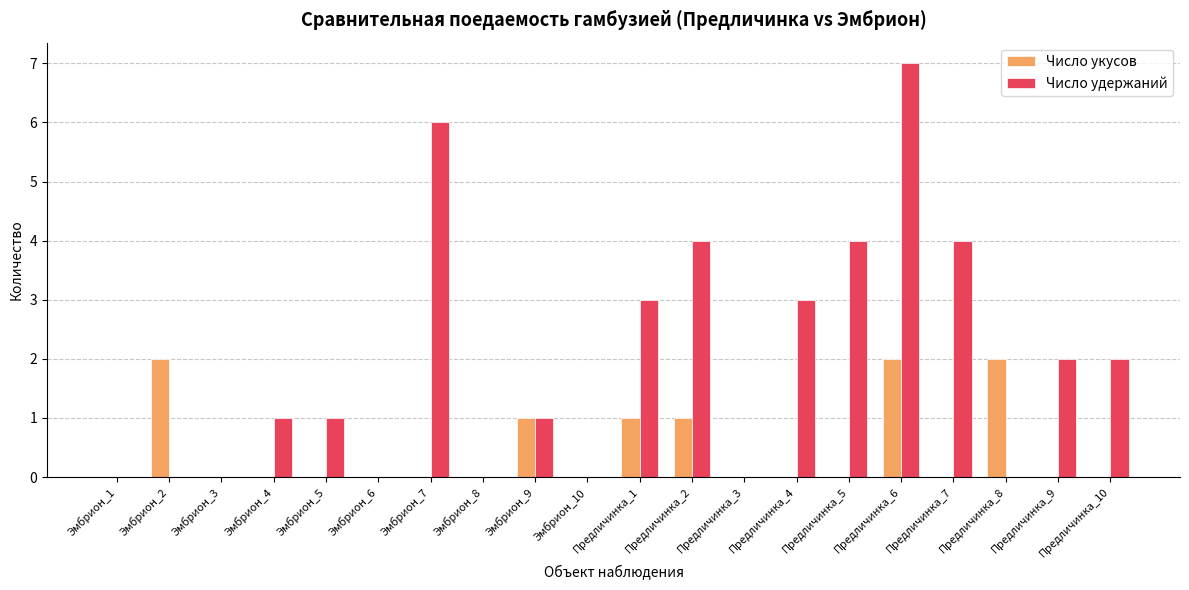

Which series has the largest total across all categories?

Число удержаний